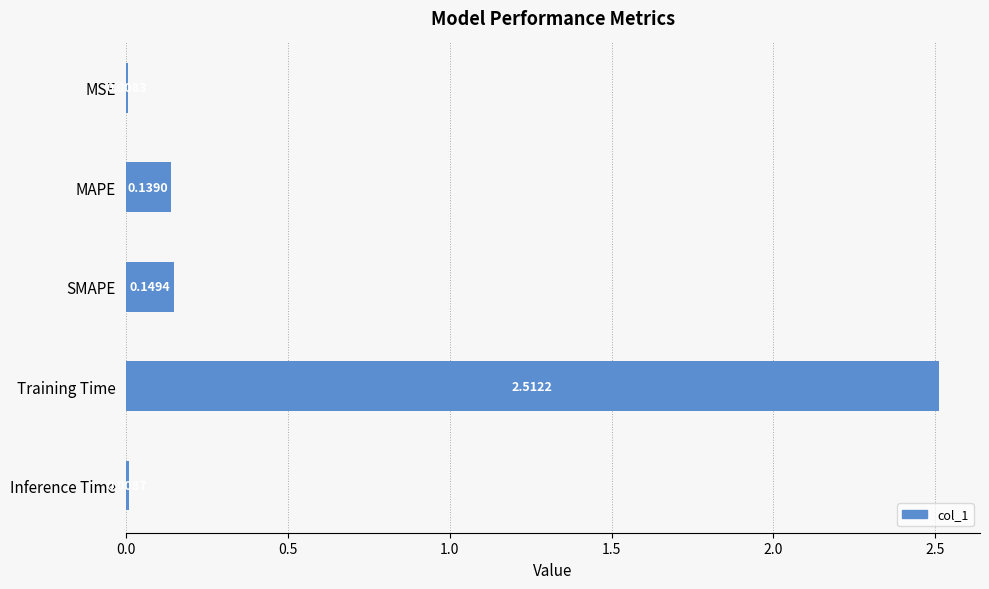

What is the maximum value shown in the chart?

2.5